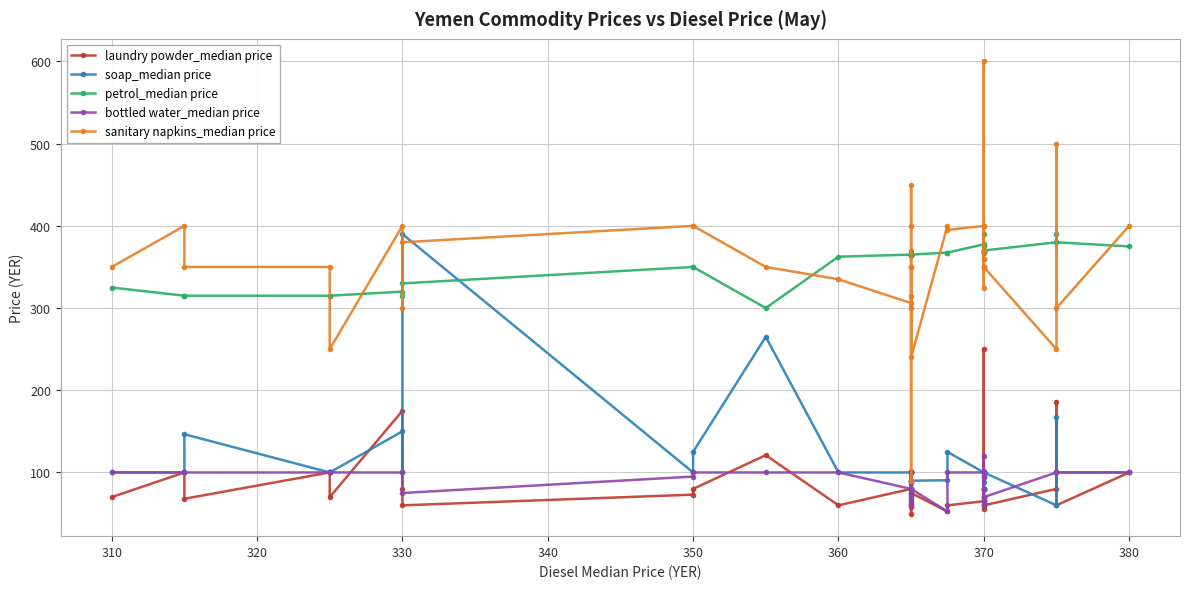

Reading right to left, what are all the values shown in this chart?

laundry powder_median price: 100.0	60.0	185.5	80.0	60.0	250.0	80.0	56.0	67.0	80.0	80.0	70.0	60.0	60.0	65.0	60.0	52.5	75.0	65.0	75.0	57.5	68.5	80.0	50.0	73.0	80.0	80.0	60.0	121.0	80.0	73.0	60.0	80.0	175.0	70.0	100.0	68.0	100.0	70.0
soap_median price: 100.0	100.0	167.5	60.0	100.0	100.0	70.0	96.5	100.0	95.0	100.0	100.0	88.0	100.0	100.0	125.0	90.5	90.0	100.0	100.0	87.5	100.0	70.0	100.0	100.0	80.0	100.0	100.0	265.0	125.0	100.0	390.0	100.0	150.0	100.0	100.0	146.5	100.0	100.0
petrol_median price: 375.0	380.0	390.0	380.0	370.0	390.0	370.0	370.0	370.0	367.5	370.0	375.0	370.0	370.0	377.5	367.5	367.5	365.0	370.0	365.0	365.0	365.0	365.0	365.0	365.0	365.0	365.0	362.5	300.0	350.0	350.0	330.0	315.0	320.0	315.0	315.0	315.0	315.0	325.0
bottled water_median price: 100.0	100.0	100.0	100.0	70.0	100.0	120.0	65.0	80.0	95.0	80.0	80.0	65.0	60.0	100.0	100.0	52.5	80.0	60.0	90.0	62.5	100.0	90.0	60.0	100.0	100.0	80.0	100.0	100.0	100.0	95.0	75.0	100.0	100.0	100.0	100.0	100.0	100.0	100.0
sanitary napkins_median price: 400.0	300.0	500.0	250.0	350.0	600.0	360.0	360.0	400.0	370.0	325.0	350.0	350.0	350.0	400.0	395.0	400.0	240.0	350.0	315.0	89.0	350.0	450.0	400.0	350.0	300.0	306.0	335.0	350.0	400.0	400.0	380.0	300.0	400.0	250.0	350.0	350.0	400.0	350.0